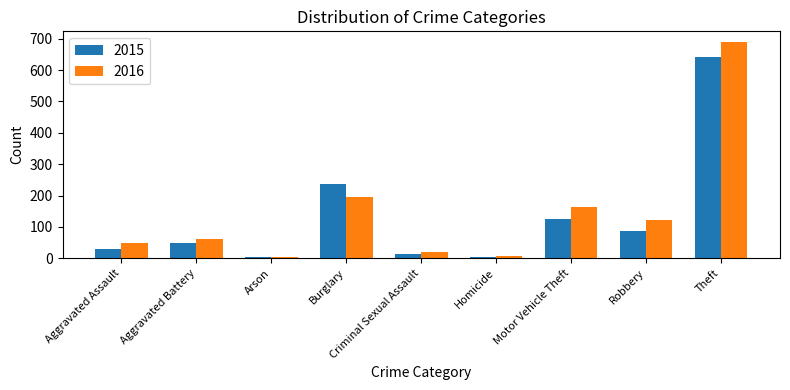

What is the spread (max minus min) of values at Robbery?

36